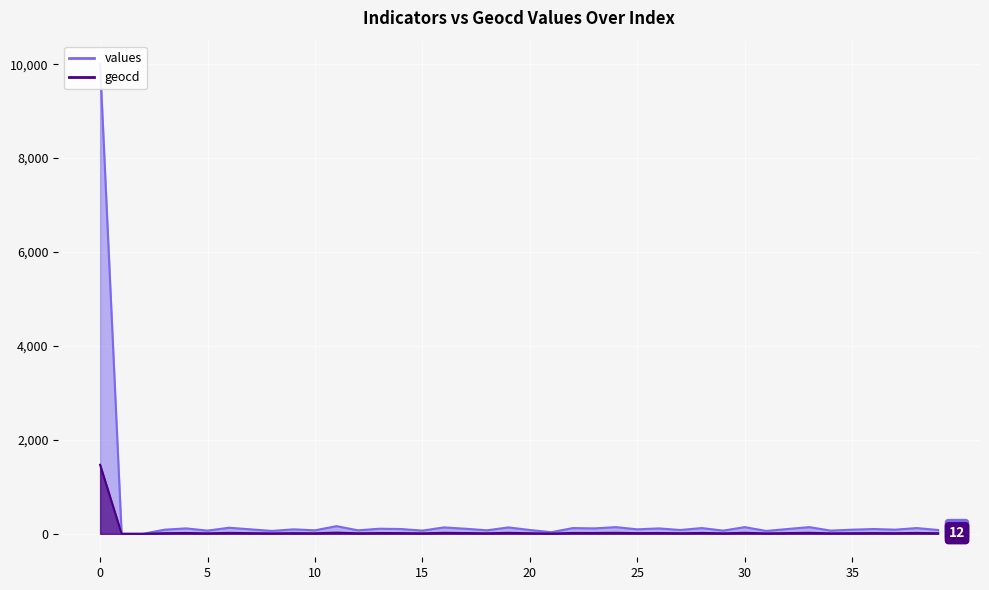

Which series has the widest spread of values?

values